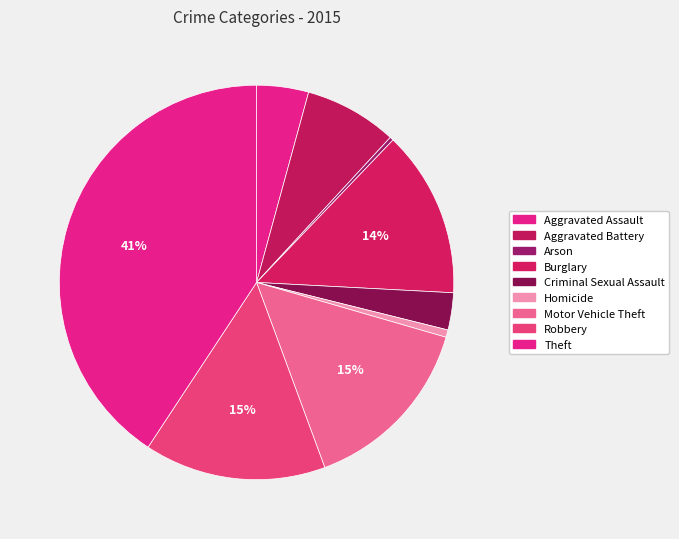

Which has a higher value, Arson or Burglary?

Burglary